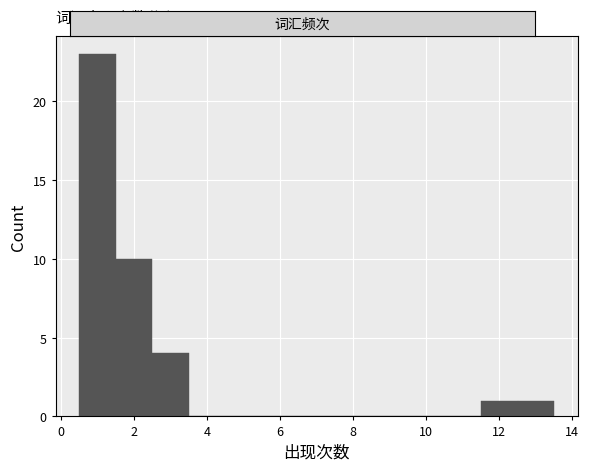

What is the height of the bar covering 1.5 to 2.5 on the x-axis? Neither the bar edges nor the heights are printed on the chart, so give them approximately, as read against the axes.

10